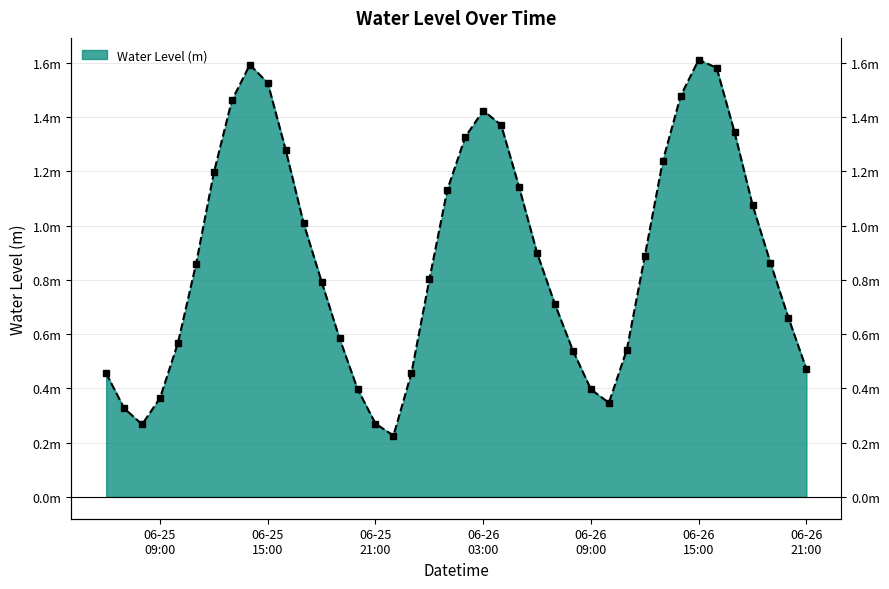

What is the approximate value at 2023-06-26 06:00:00?

0.9